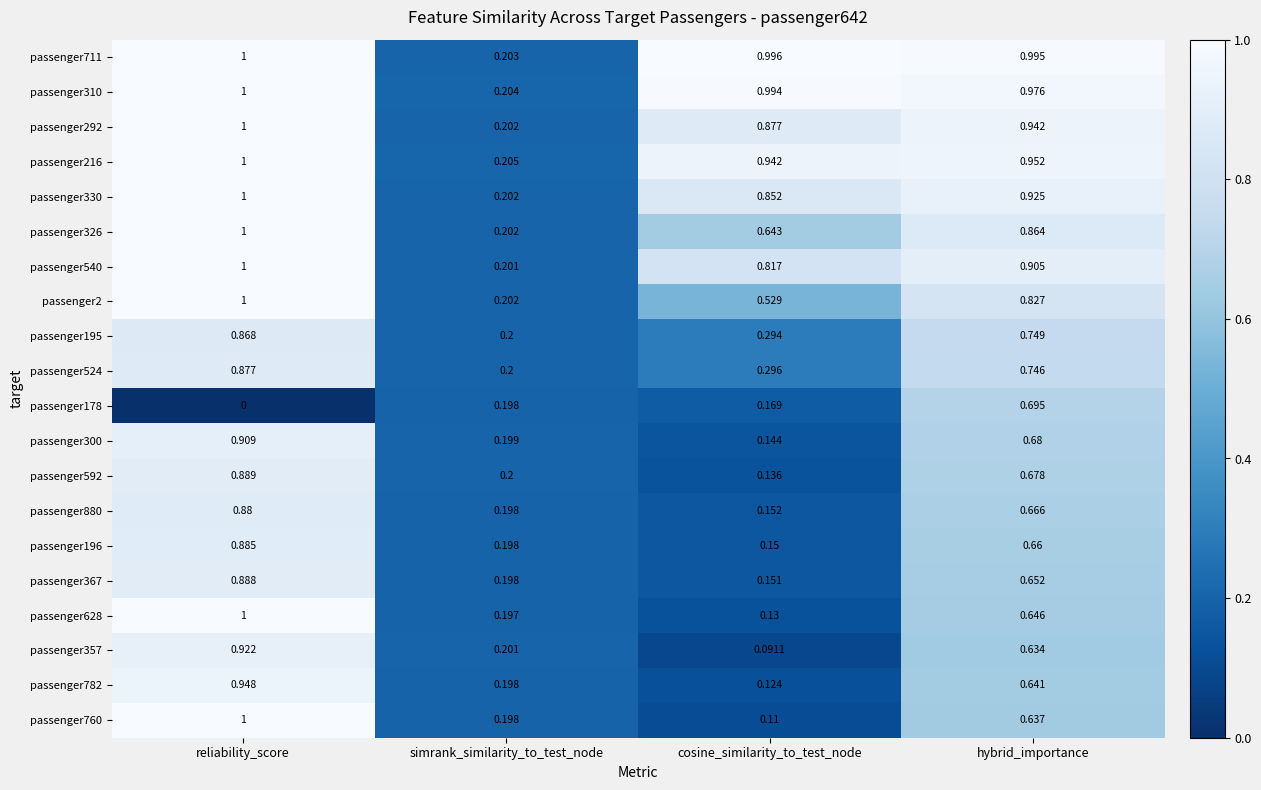

At how many categories does at least one series exceed 0?

4